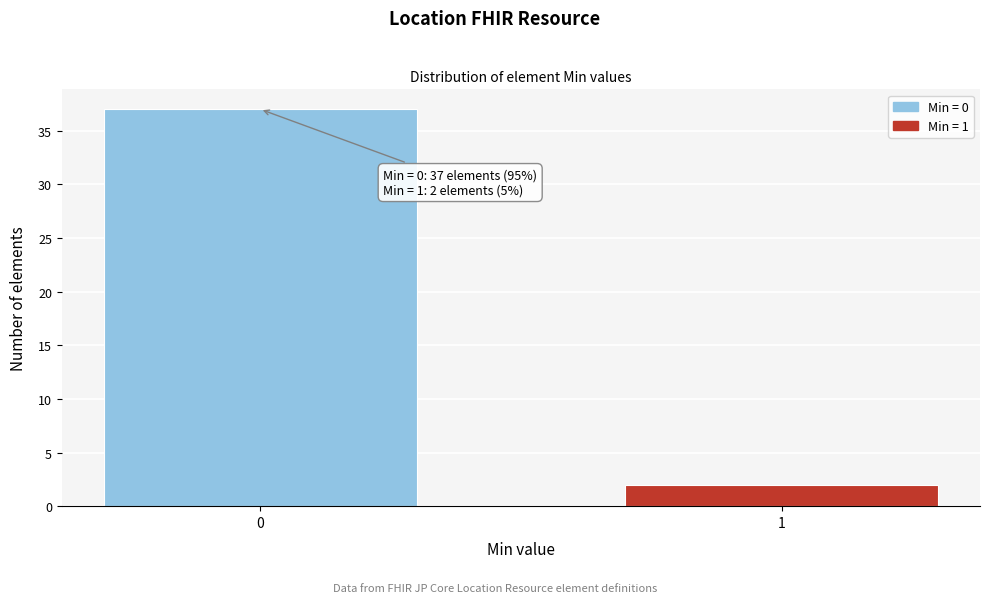

Reading left to right, transcribe all the data shown in this chart.

0=37	1=2